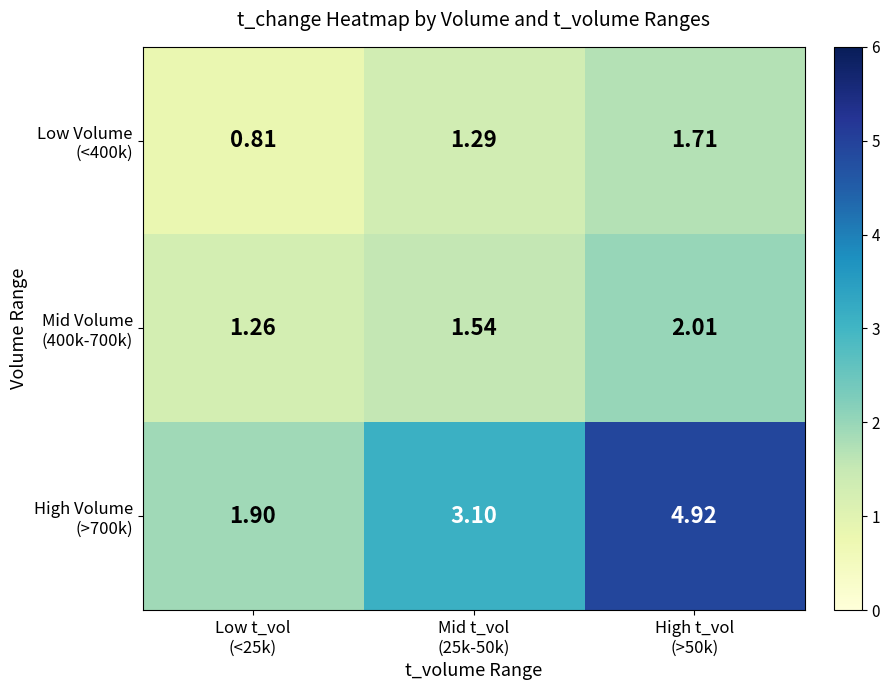

What is the difference between the highest and lowest values at High t_vol
(>50k)?

3.2